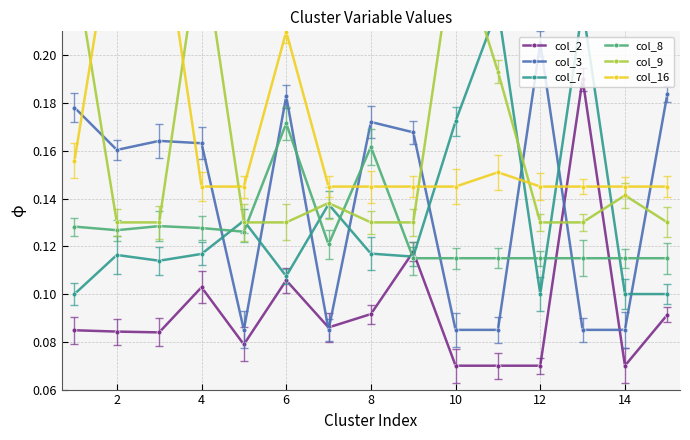

Which category has the highest value across all series?

2